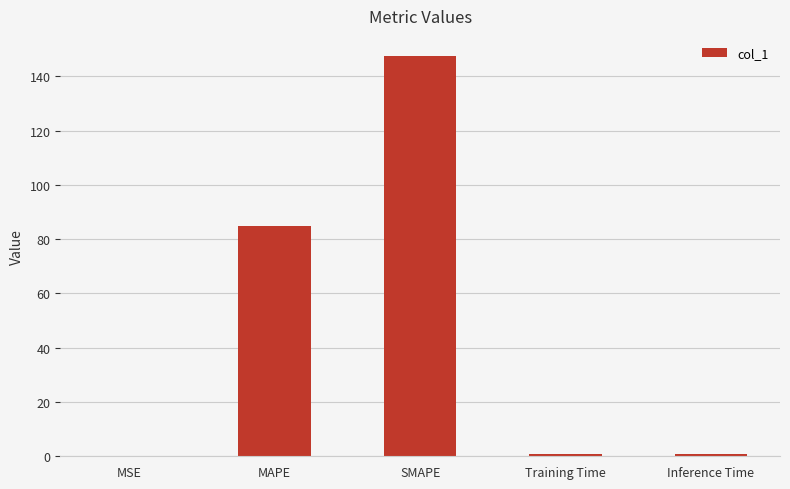

True or false: the data shows 0.0 at MSE.

True